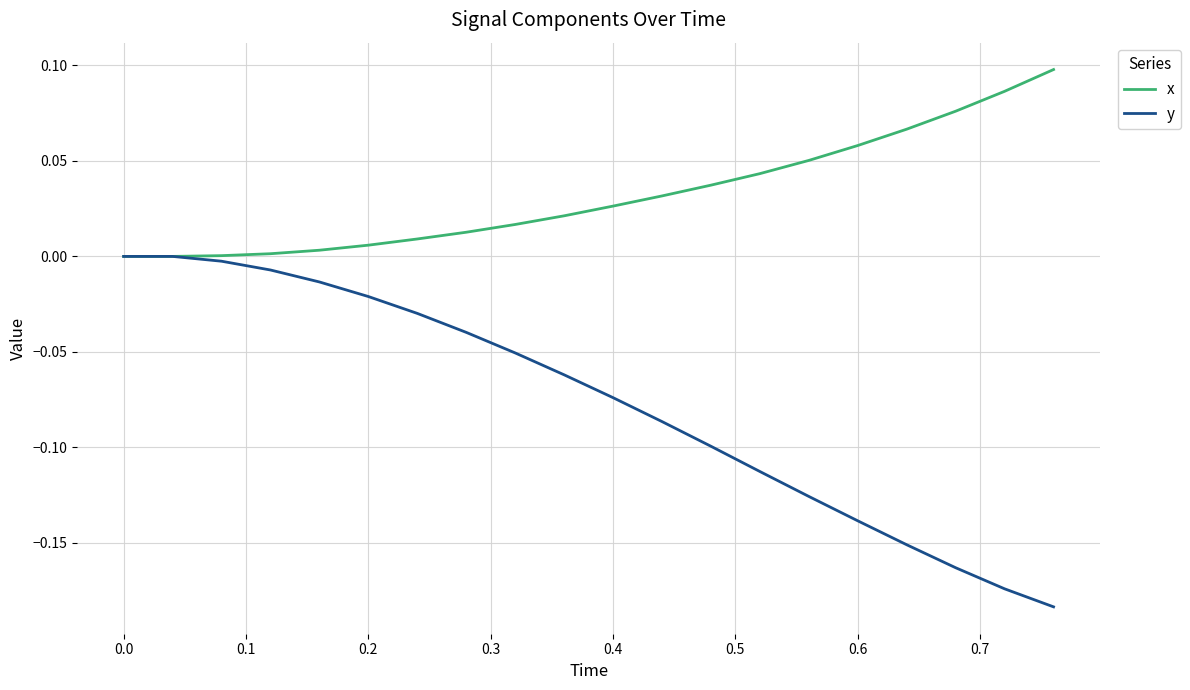

How many lines are shown in the chart?

2